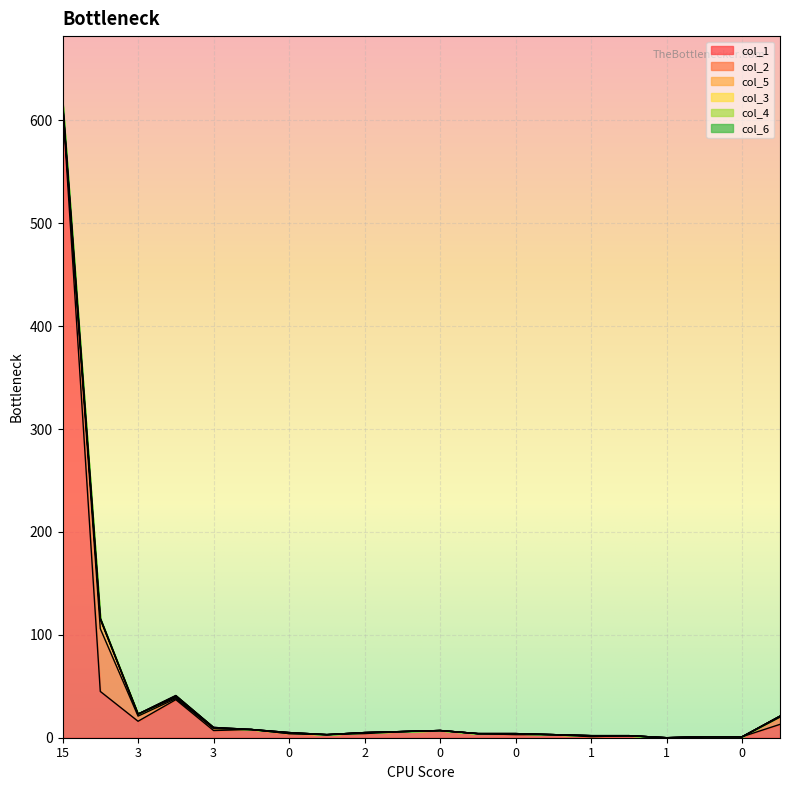

What is the difference between the second highest and second lowest values in the col_3 series?

1